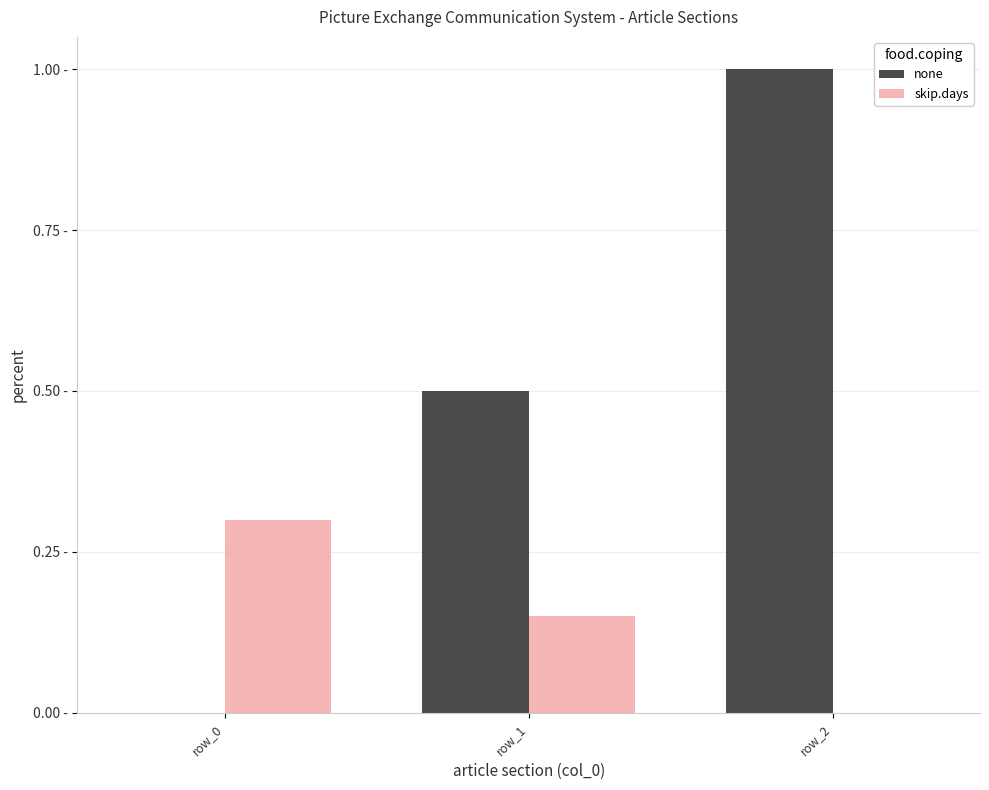

What is the average value of the none series?

0.5